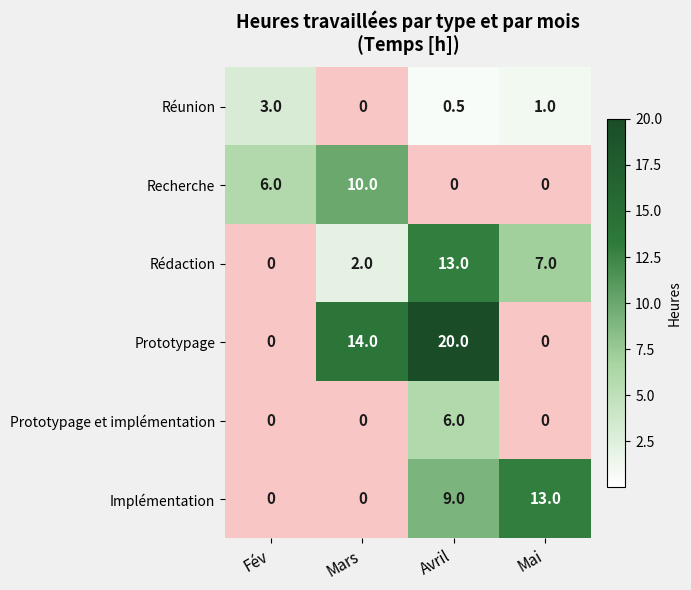

How many data points in Prototypage et implémentation are above 0?

1